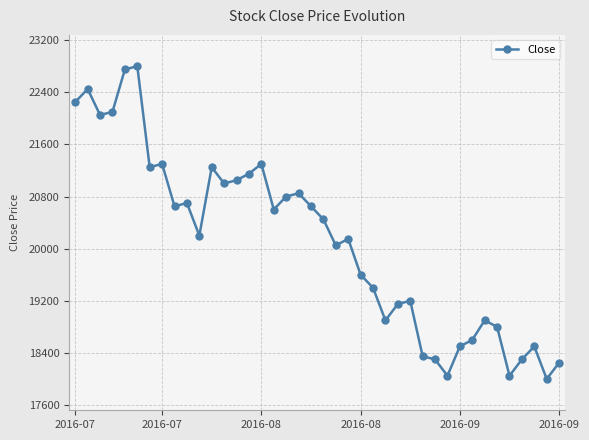

What is the value of the 38th point from the left?

18500